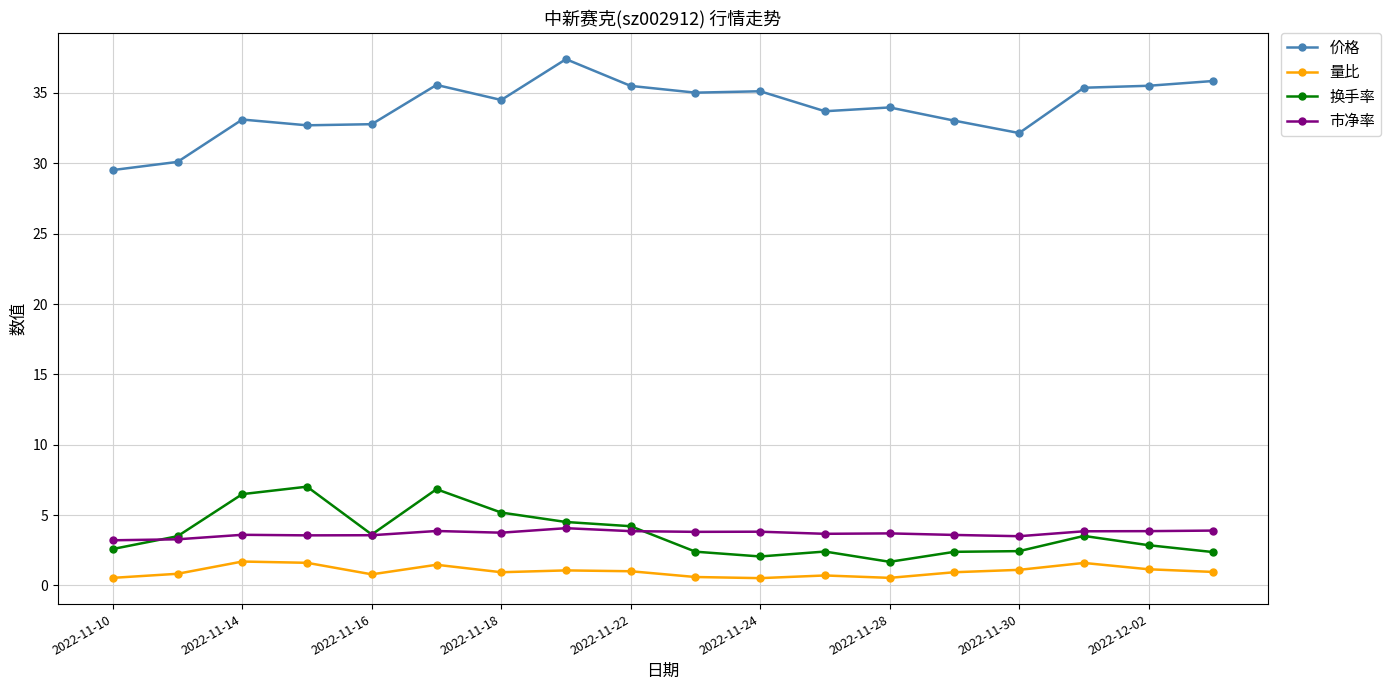

What is the value of the 价格 point at the 13th from the left?

34.0